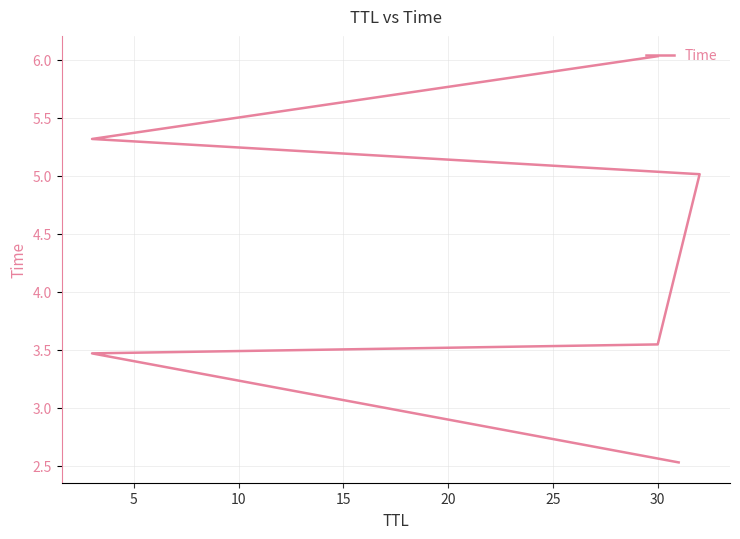

Reading left to right, transcribe all the data shown in this chart.

2.5	3.5	3.5	5.0	5.3	6.0